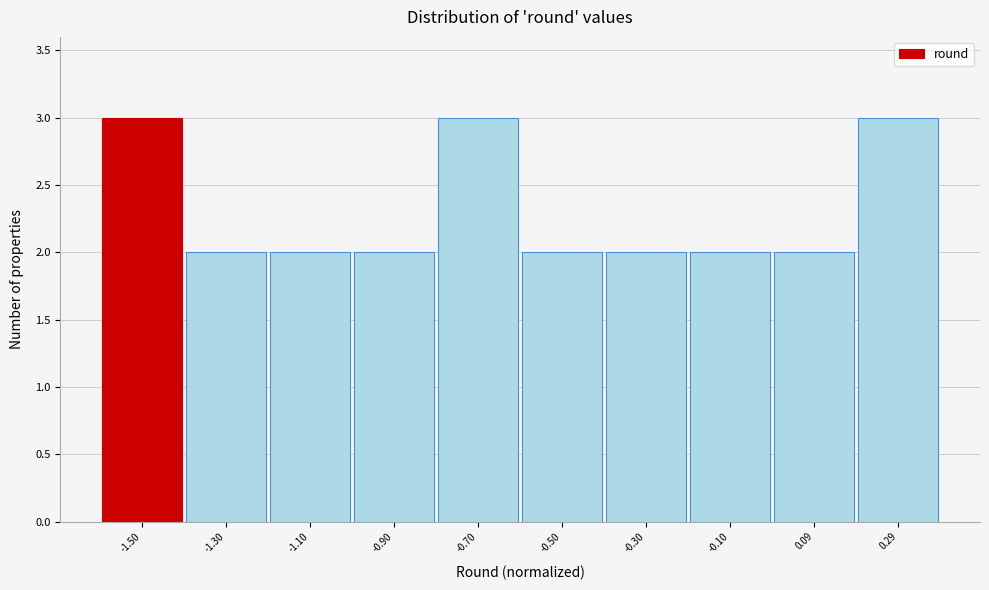

How tall is the bar that spans -0.6 to -0.4 on the x-axis? Neither the bar edges nor the heights are printed on the chart, so give them approximately, as read against the axes.

2